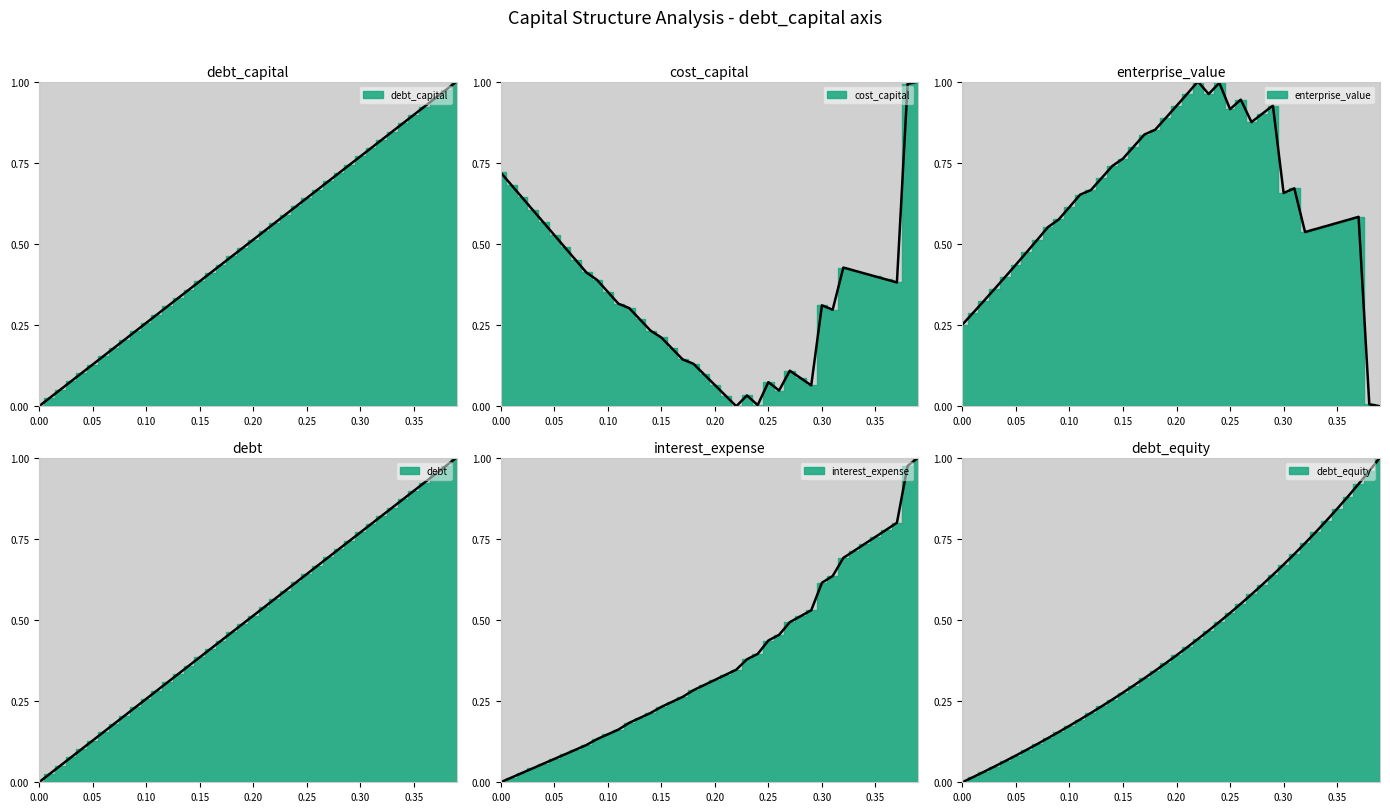

How many data points in cost_capital are above 0?

39